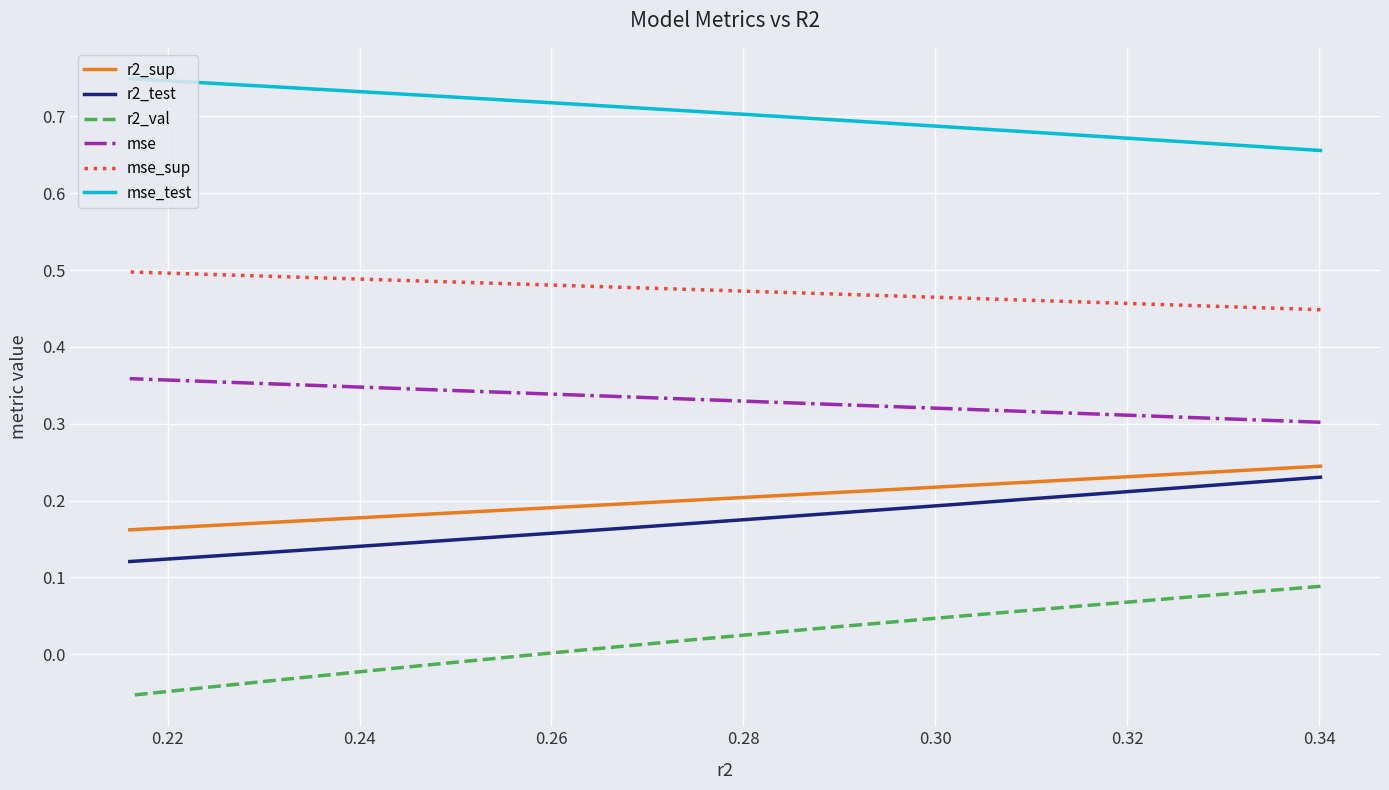

Rank the series by their maximum value, from lowest to highest.

r2_val, r2_test, r2_sup, mse, mse_sup, mse_test